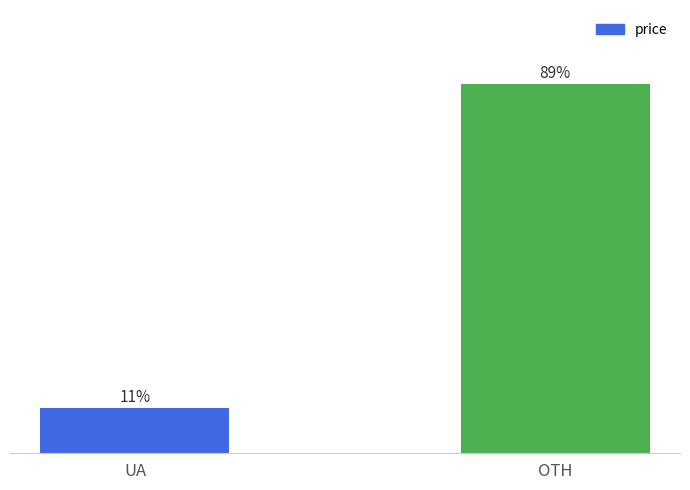

List the labels in order of value, smallest first.

UA, OTH